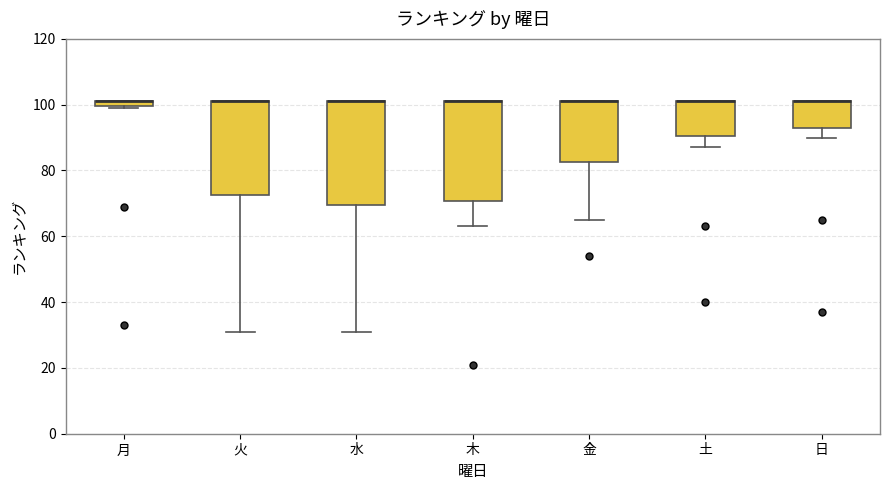

Where is the upper edge of the box for 土 on the y-axis? The values are not printed on the chart, so give them approximately, as read against the axis.

102